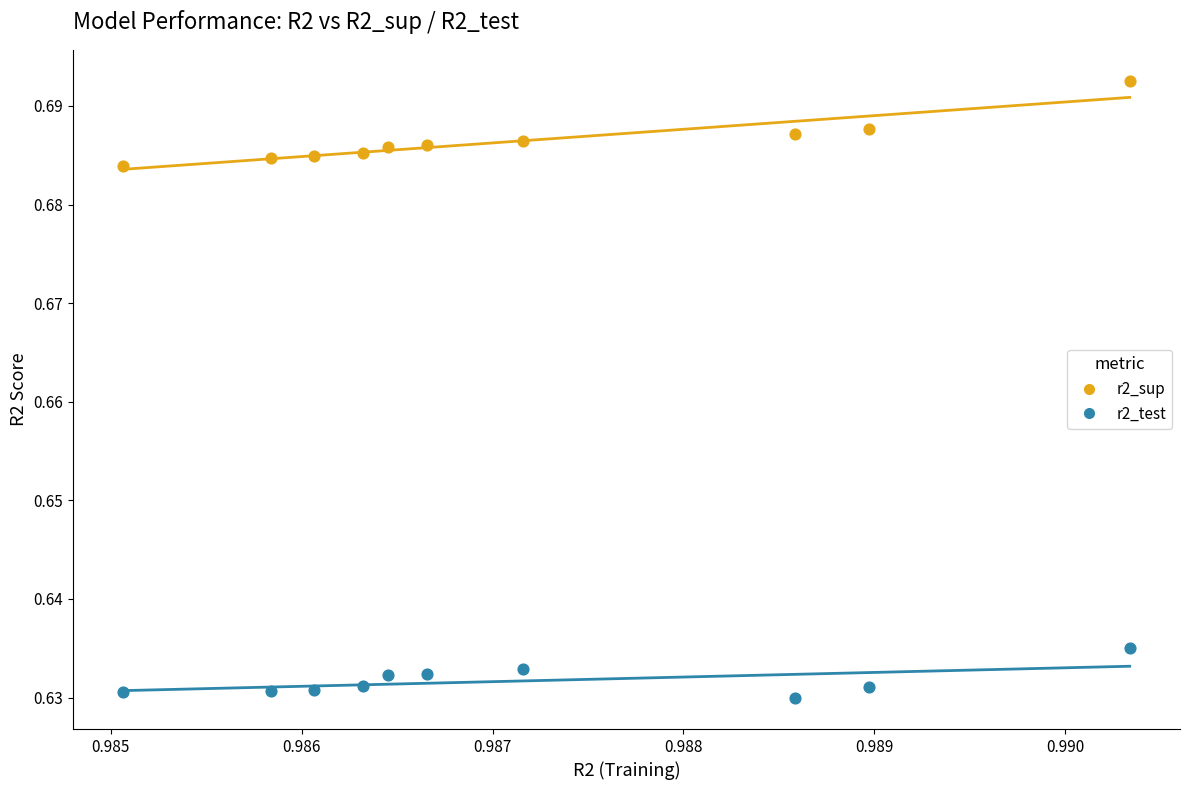

Which series reaches the maximum Y coordinate?

r2_sup